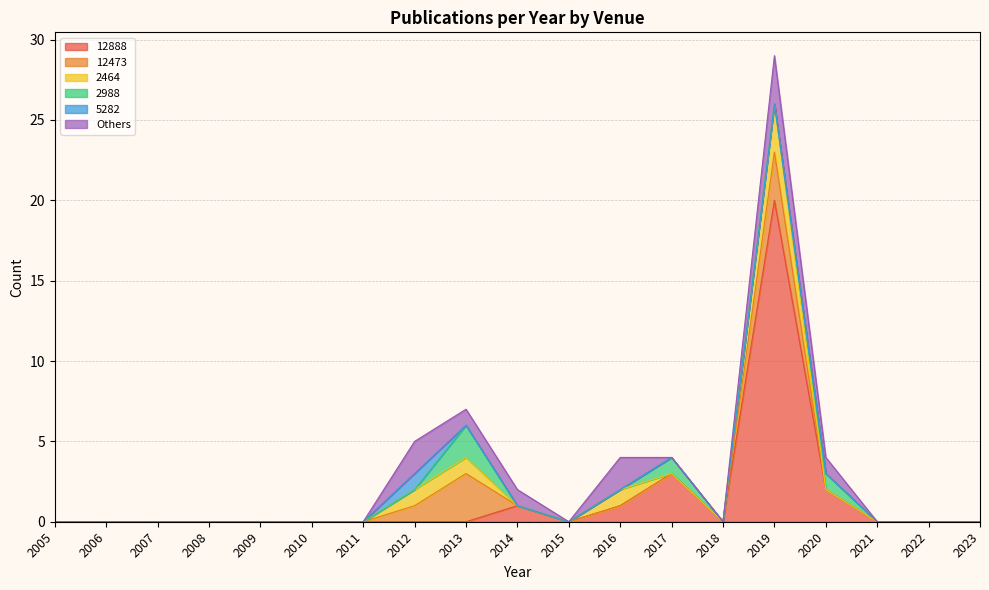

At which label is 2464 closest to 1?

2012